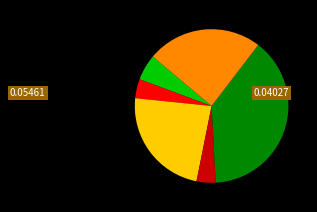

Is there any slice that represents more than half of the pie?

No